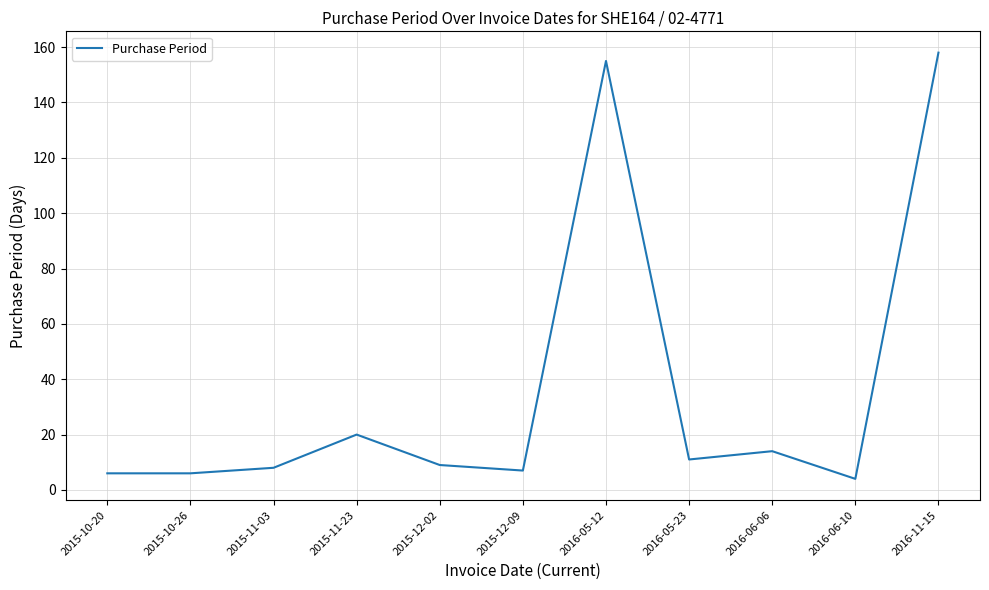

Reading left to right, what are all the values shown in this chart?

6	6	8	20	9	7	155	11	14	4	158